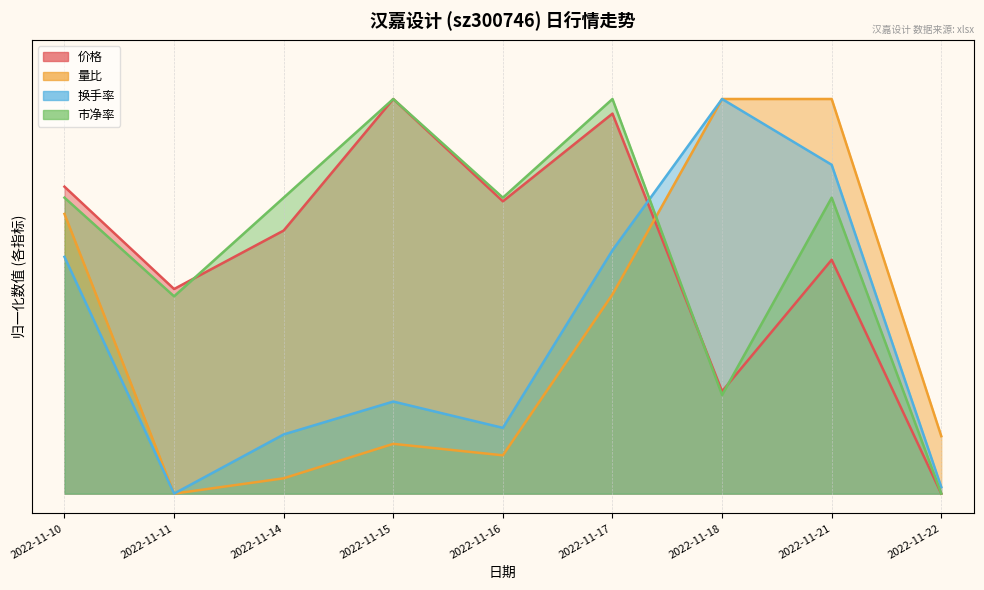

What is the maximum value for 换手率?

1.0